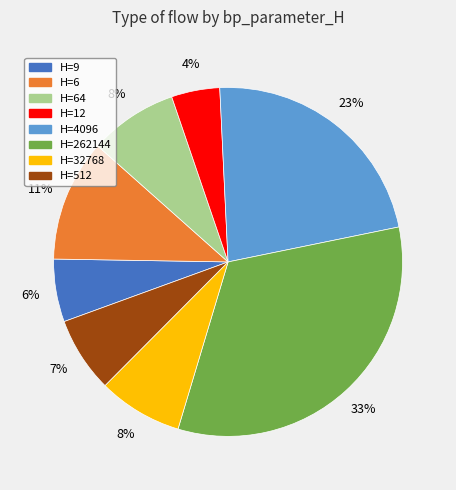

Is there any slice that represents more than half of the pie?

No